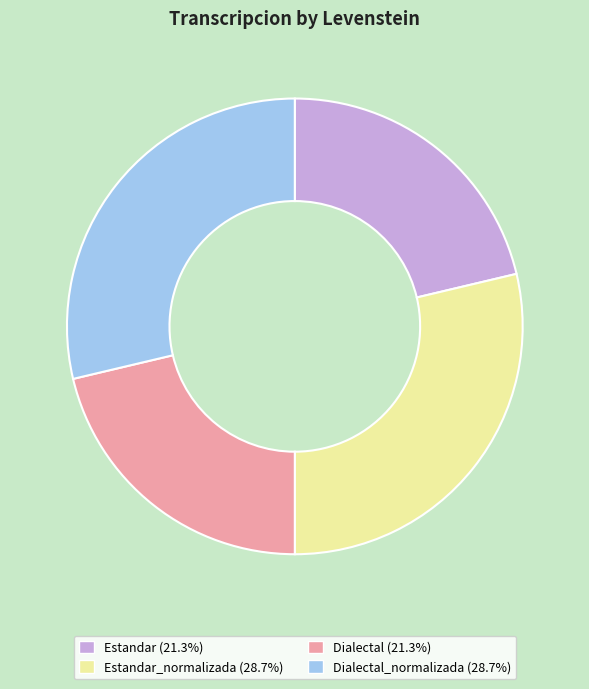

Is there any slice that represents more than half of the pie?

No